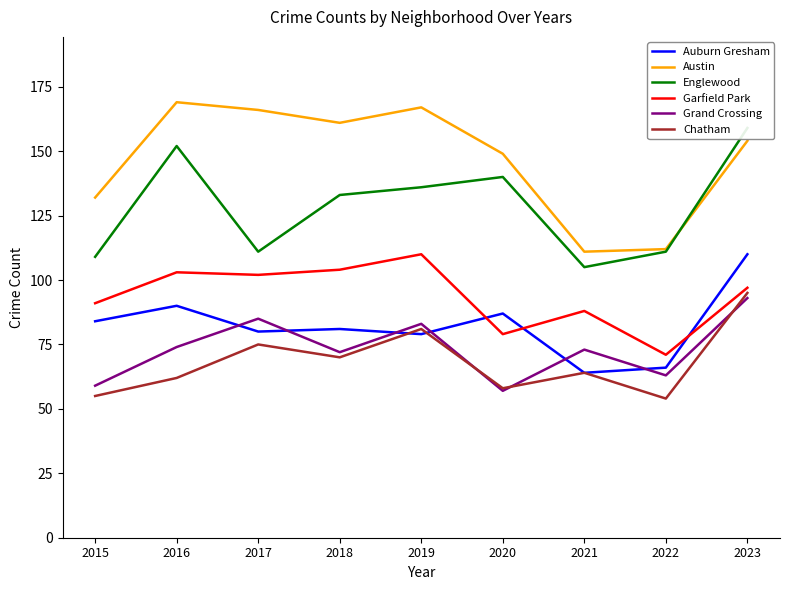

What is the value of the Englewood point at the 7th from the left?

105